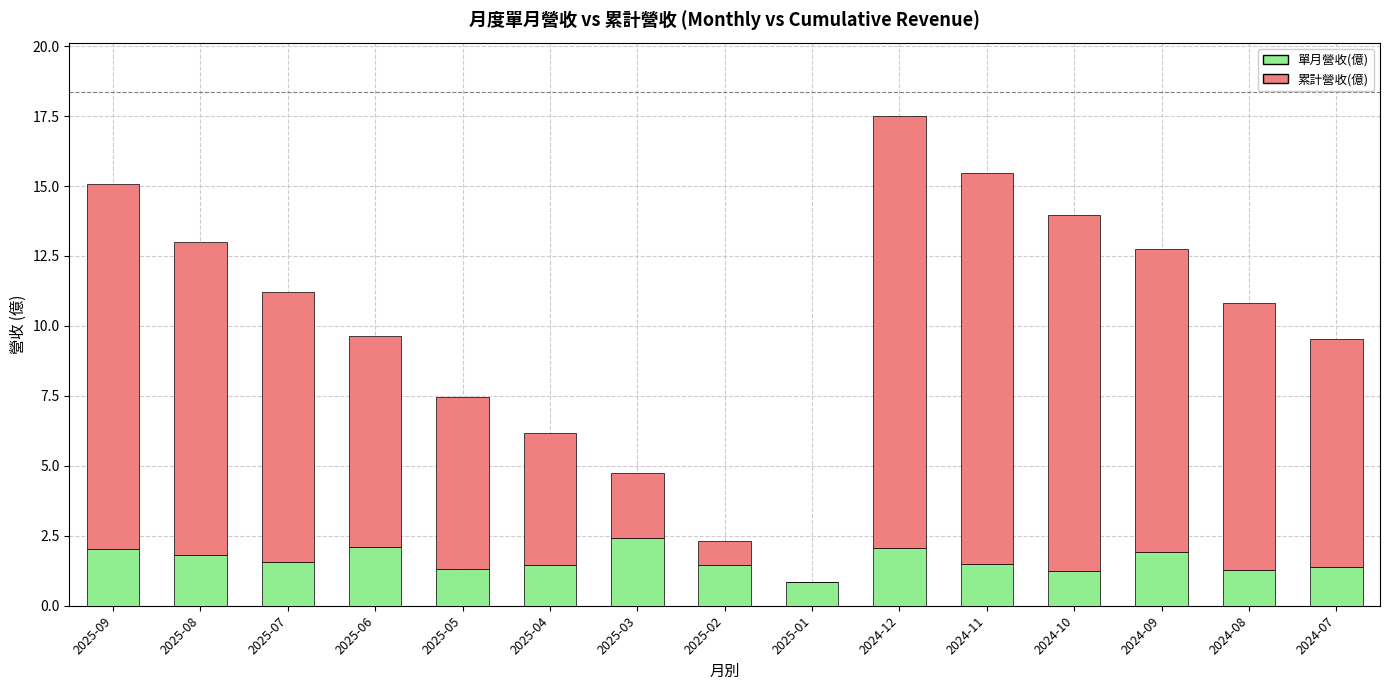

The 單月營收(億) series shows 1.4 at 2024-07. True or false?

True